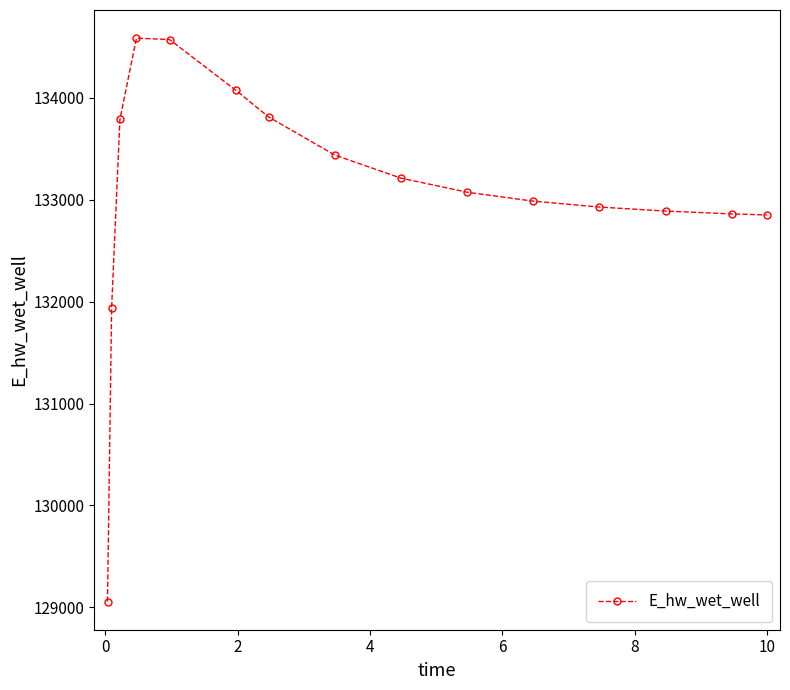

How many categories are shown in the chart?

15